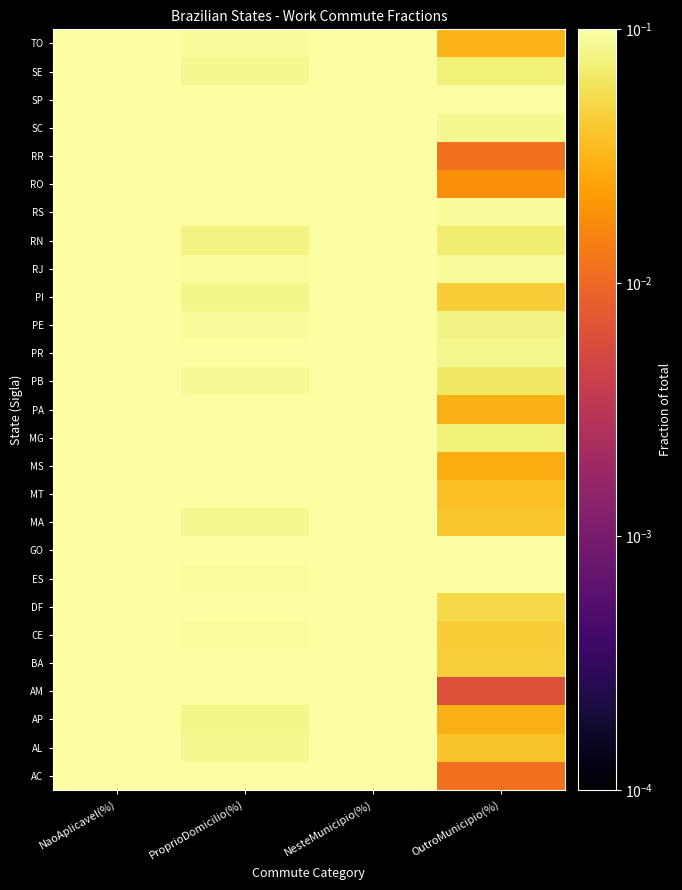

Reading left to right, extract all data points from this chart.

AC: NaoAplicavel(%)=0.5	ProprioDomicilio(%)=0.1	NesteMunicipio(%)=0.3	OutroMunicipio(%)=0.0
AL: NaoAplicavel(%)=0.6	ProprioDomicilio(%)=0.1	NesteMunicipio(%)=0.3	OutroMunicipio(%)=0.0
AP: NaoAplicavel(%)=0.5	ProprioDomicilio(%)=0.1	NesteMunicipio(%)=0.3	OutroMunicipio(%)=0.0
AM: NaoAplicavel(%)=0.5	ProprioDomicilio(%)=0.1	NesteMunicipio(%)=0.3	OutroMunicipio(%)=0.0
BA: NaoAplicavel(%)=0.5	ProprioDomicilio(%)=0.1	NesteMunicipio(%)=0.3	OutroMunicipio(%)=0.0
CE: NaoAplicavel(%)=0.5	ProprioDomicilio(%)=0.1	NesteMunicipio(%)=0.3	OutroMunicipio(%)=0.0
DF: NaoAplicavel(%)=0.4	ProprioDomicilio(%)=0.1	NesteMunicipio(%)=0.4	OutroMunicipio(%)=0.1
ES: NaoAplicavel(%)=0.4	ProprioDomicilio(%)=0.1	NesteMunicipio(%)=0.4	OutroMunicipio(%)=0.1
GO: NaoAplicavel(%)=0.4	ProprioDomicilio(%)=0.1	NesteMunicipio(%)=0.4	OutroMunicipio(%)=0.1
MA: NaoAplicavel(%)=0.6	ProprioDomicilio(%)=0.1	NesteMunicipio(%)=0.3	OutroMunicipio(%)=0.0
MT: NaoAplicavel(%)=0.4	ProprioDomicilio(%)=0.1	NesteMunicipio(%)=0.4	OutroMunicipio(%)=0.0
MS: NaoAplicavel(%)=0.4	ProprioDomicilio(%)=0.1	NesteMunicipio(%)=0.4	OutroMunicipio(%)=0.0
MG: NaoAplicavel(%)=0.4	ProprioDomicilio(%)=0.1	NesteMunicipio(%)=0.4	OutroMunicipio(%)=0.1
PA: NaoAplicavel(%)=0.5	ProprioDomicilio(%)=0.1	NesteMunicipio(%)=0.3	OutroMunicipio(%)=0.0
PB: NaoAplicavel(%)=0.5	ProprioDomicilio(%)=0.1	NesteMunicipio(%)=0.3	OutroMunicipio(%)=0.1
PR: NaoAplicavel(%)=0.4	ProprioDomicilio(%)=0.1	NesteMunicipio(%)=0.4	OutroMunicipio(%)=0.1
PE: NaoAplicavel(%)=0.5	ProprioDomicilio(%)=0.1	NesteMunicipio(%)=0.3	OutroMunicipio(%)=0.1
PI: NaoAplicavel(%)=0.5	ProprioDomicilio(%)=0.1	NesteMunicipio(%)=0.3	OutroMunicipio(%)=0.0
RJ: NaoAplicavel(%)=0.5	ProprioDomicilio(%)=0.1	NesteMunicipio(%)=0.3	OutroMunicipio(%)=0.1
RN: NaoAplicavel(%)=0.5	ProprioDomicilio(%)=0.1	NesteMunicipio(%)=0.3	OutroMunicipio(%)=0.1
RS: NaoAplicavel(%)=0.4	ProprioDomicilio(%)=0.1	NesteMunicipio(%)=0.4	OutroMunicipio(%)=0.1
RO: NaoAplicavel(%)=0.4	ProprioDomicilio(%)=0.2	NesteMunicipio(%)=0.4	OutroMunicipio(%)=0.0
RR: NaoAplicavel(%)=0.5	ProprioDomicilio(%)=0.1	NesteMunicipio(%)=0.4	OutroMunicipio(%)=0.0
SC: NaoAplicavel(%)=0.3	ProprioDomicilio(%)=0.1	NesteMunicipio(%)=0.5	OutroMunicipio(%)=0.1
SP: NaoAplicavel(%)=0.4	ProprioDomicilio(%)=0.1	NesteMunicipio(%)=0.4	OutroMunicipio(%)=0.1
SE: NaoAplicavel(%)=0.5	ProprioDomicilio(%)=0.1	NesteMunicipio(%)=0.3	OutroMunicipio(%)=0.1
TO: NaoAplicavel(%)=0.5	ProprioDomicilio(%)=0.1	NesteMunicipio(%)=0.4	OutroMunicipio(%)=0.0